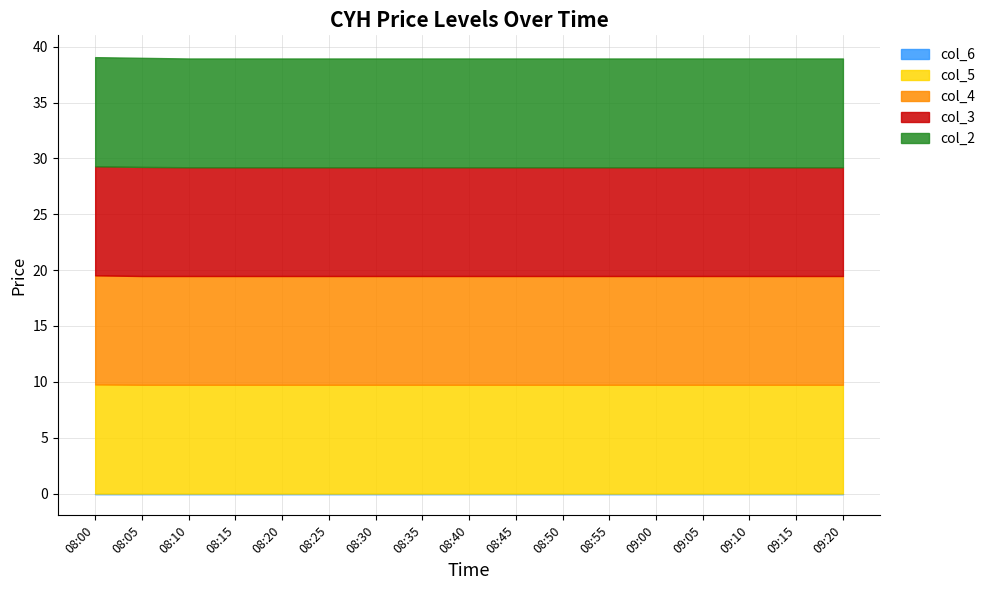

Reading left to right, list all the values displayed in this chart.

col_6: 08:00=0.0	08:05=0.0	08:10=0.0	08:15=0.0	08:20=0.0	08:25=0.0	08:30=0.0	08:35=0.0	08:40=0.0	08:45=0.0	08:50=0.0	08:55=0.0	09:00=0.0	09:05=0.0	09:10=0.0	09:15=0.0	09:20=0.0
col_5: 08:00=9.8	08:05=9.7	08:10=9.7	08:15=9.7	08:20=9.7	08:25=9.7	08:30=9.7	08:35=9.7	08:40=9.7	08:45=9.7	08:50=9.7	08:55=9.7	09:00=9.7	09:05=9.7	09:10=9.7	09:15=9.7	09:20=9.7
col_4: 08:00=9.8	08:05=9.7	08:10=9.7	08:15=9.7	08:20=9.7	08:25=9.7	08:30=9.7	08:35=9.7	08:40=9.7	08:45=9.7	08:50=9.7	08:55=9.7	09:00=9.7	09:05=9.7	09:10=9.7	09:15=9.7	09:20=9.7
col_3: 08:00=9.8	08:05=9.8	08:10=9.7	08:15=9.7	08:20=9.7	08:25=9.7	08:30=9.7	08:35=9.7	08:40=9.7	08:45=9.7	08:50=9.7	08:55=9.7	09:00=9.7	09:05=9.7	09:10=9.7	09:15=9.7	09:20=9.7
col_2: 08:00=9.8	08:05=9.8	08:10=9.7	08:15=9.7	08:20=9.7	08:25=9.7	08:30=9.7	08:35=9.7	08:40=9.7	08:45=9.7	08:50=9.7	08:55=9.7	09:00=9.7	09:05=9.7	09:10=9.7	09:15=9.7	09:20=9.7